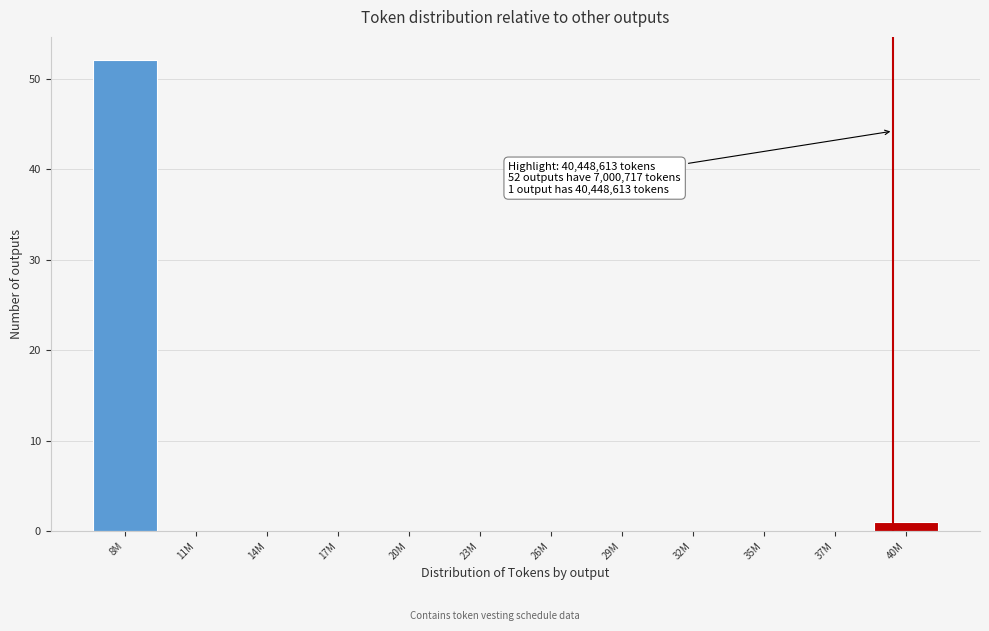

Reading right to left, extract all data points from this chart.

40M=1	37M=0	35M=0	32M=0	29M=0	26M=0	23M=0	20M=0	17M=0	14M=0	11M=0	8M=52